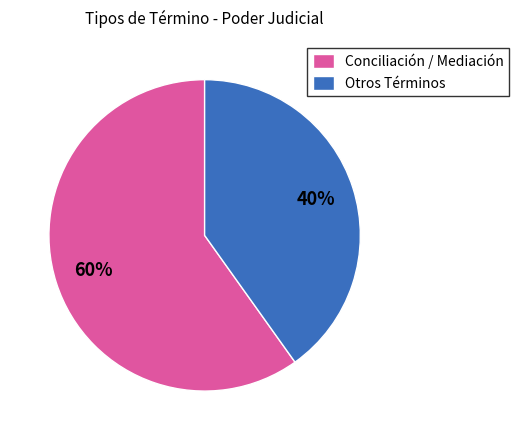

Does any single category account for the majority?

Yes